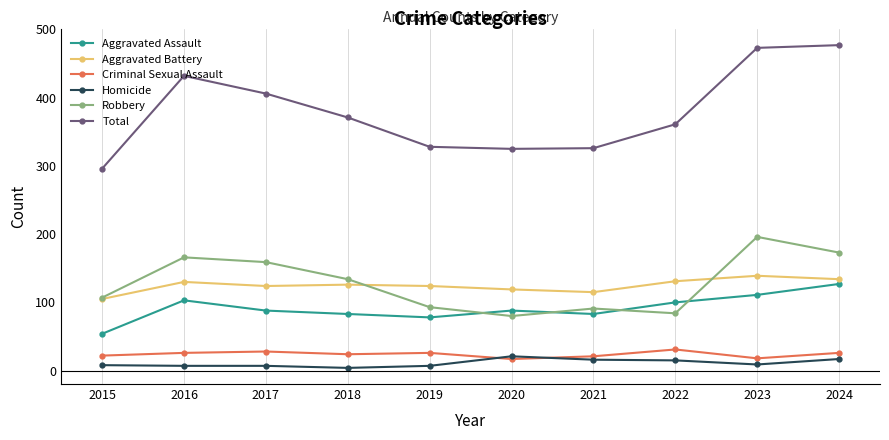

List the series in order of their peak value, lowest first.

Homicide, Criminal Sexual Assault, Aggravated Assault, Aggravated Battery, Robbery, Total